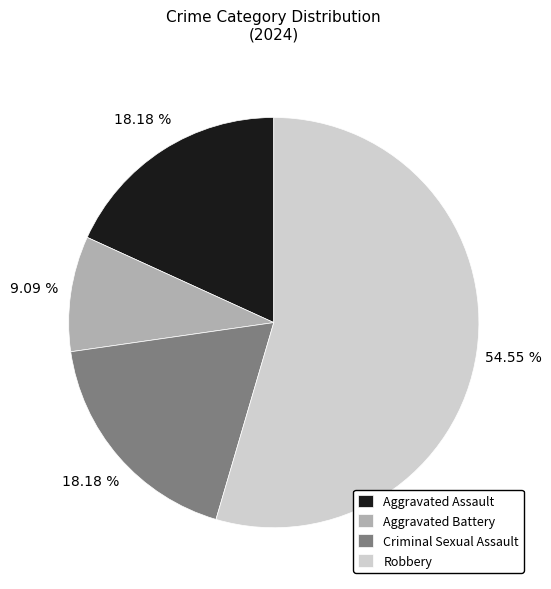

Count the number of slices in the pie.

4